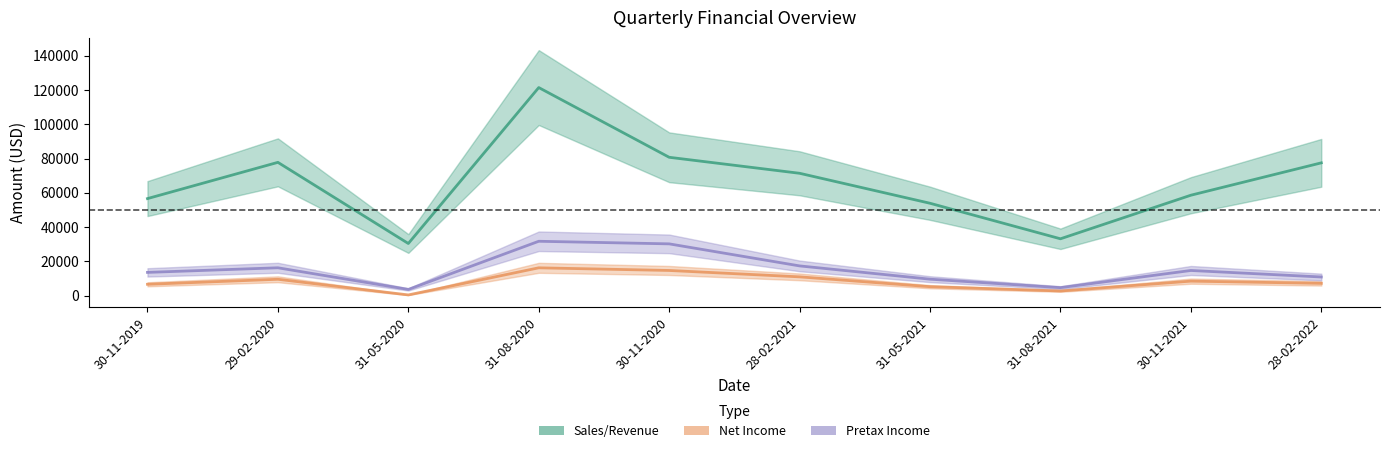

List the labels in order of Sales/Revenue value, smallest first.

31-05-2020, 31-08-2021, 31-05-2021, 30-11-2019, 30-11-2021, 28-02-2021, 28-02-2022, 29-02-2020, 30-11-2020, 31-08-2020